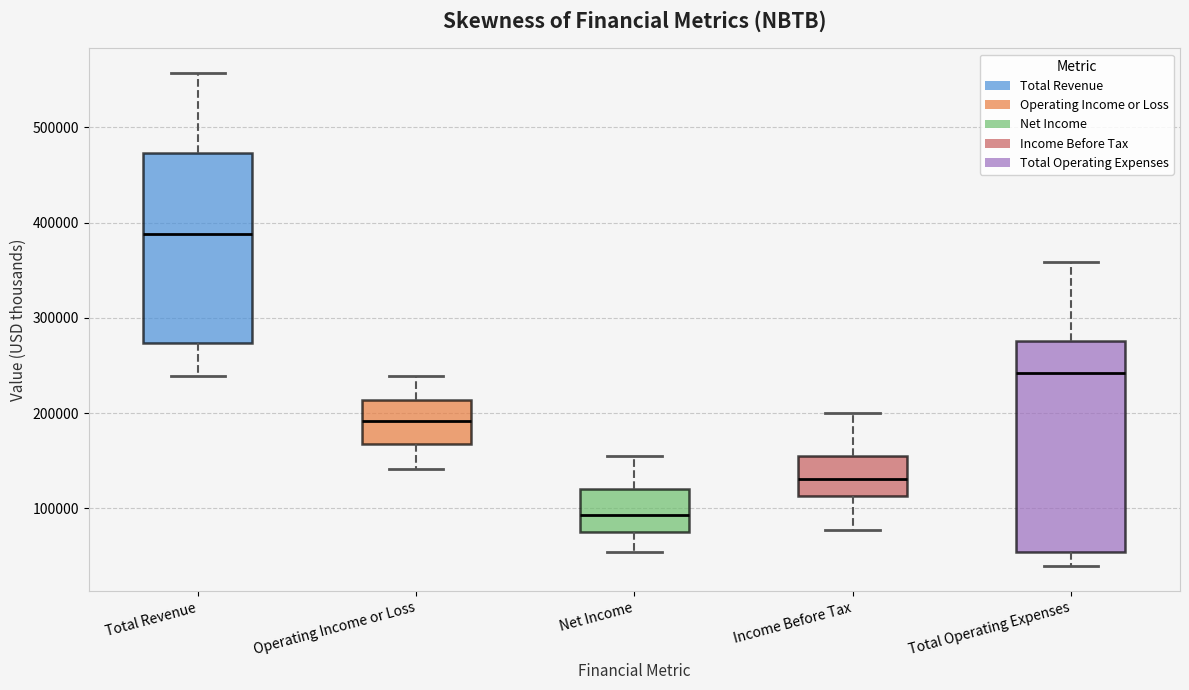

Where does the upper whisker of the box for Operating Income or Loss end on the y-axis? The values are not printed on the chart, so give them approximately, as read against the axis.

240000